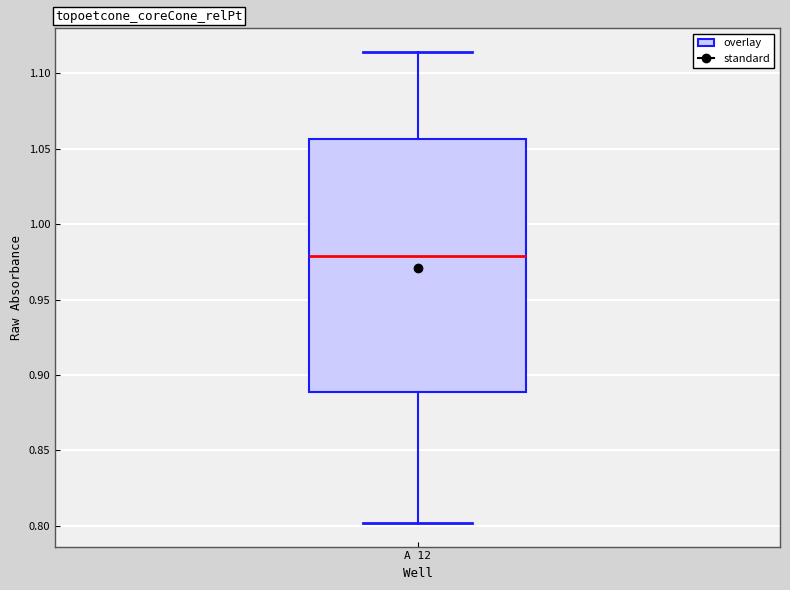

Read this box plot against the y-axis: the position of the median line, the range covered by the box, and the ends of both whiskers. The values are not printed on the chart, so give them approximately, as read against the axis.

median 0.980, box 0.890 to 1.055, whiskers 0.800 to 1.115